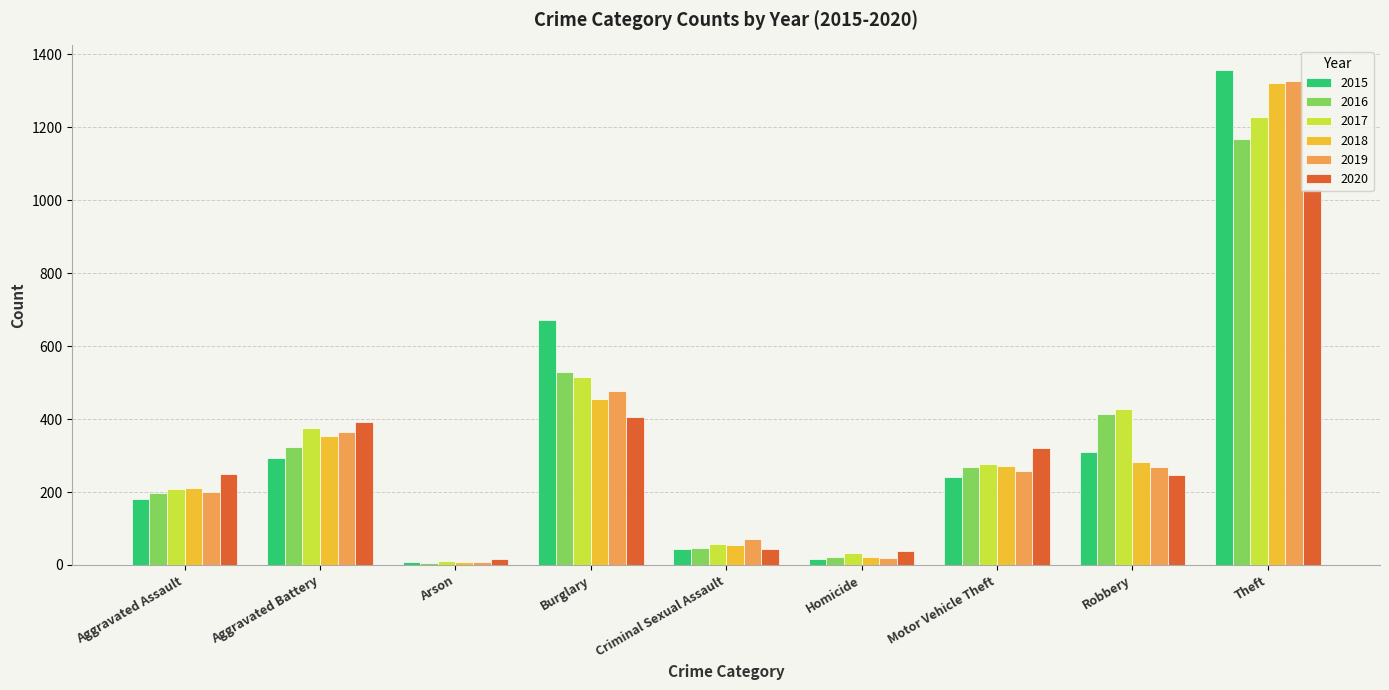

How many bars are there in total?

54